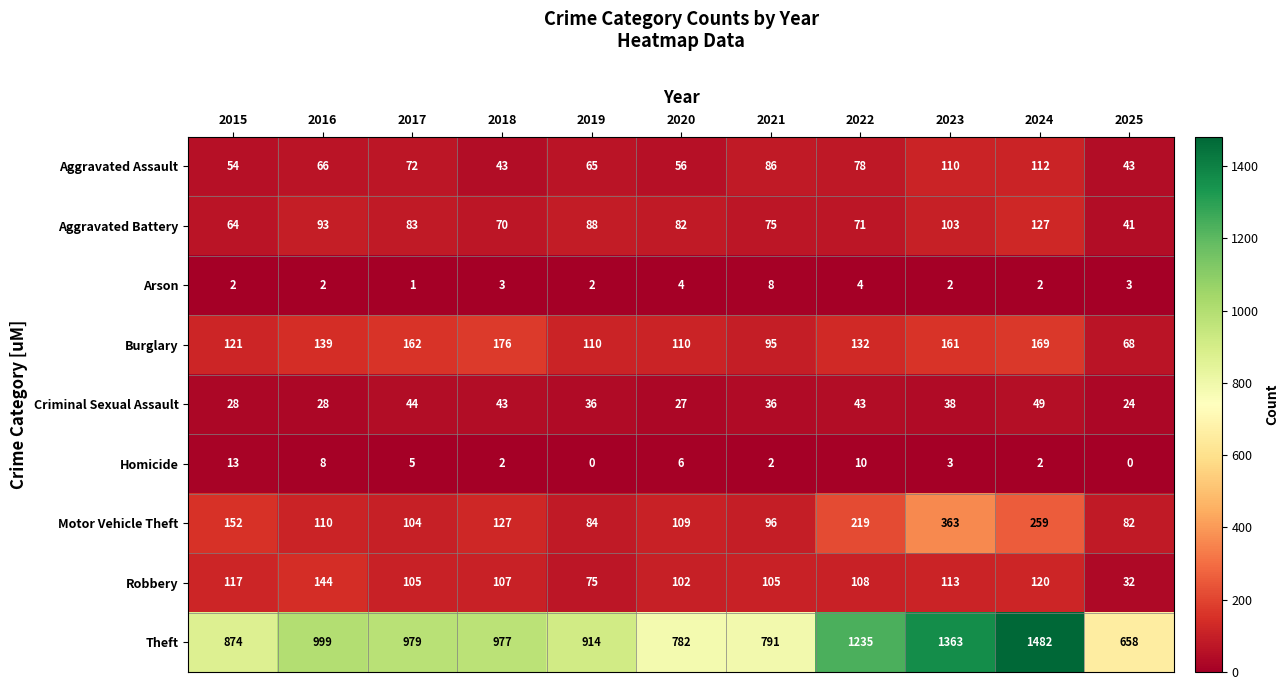

At which label is Robbery closest to 88?

2019